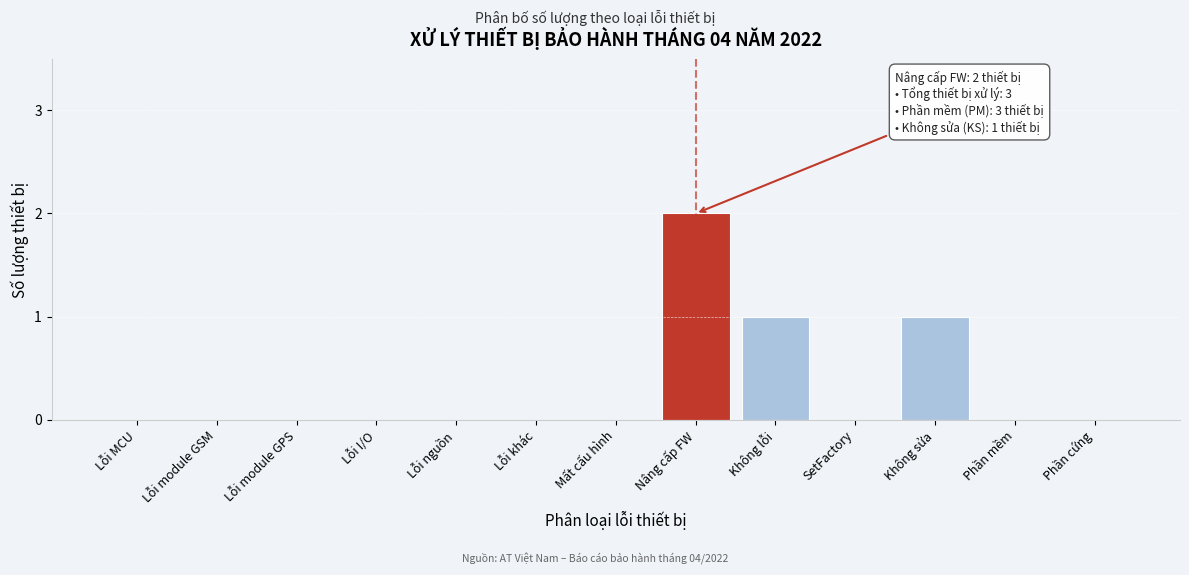

Reading left to right, transcribe all the data shown in this chart.

Lỗi MCU=0	Lỗi module GSM=0	Lỗi module GPS=0	Lỗi I/O=0	Lỗi nguồn=0	Lỗi khác=0	Mất cấu hình=0	Nâng cấp FW=2	Không lỗi=1	SetFactory=0	Không sửa=1	Phần mềm=0	Phần cứng=0